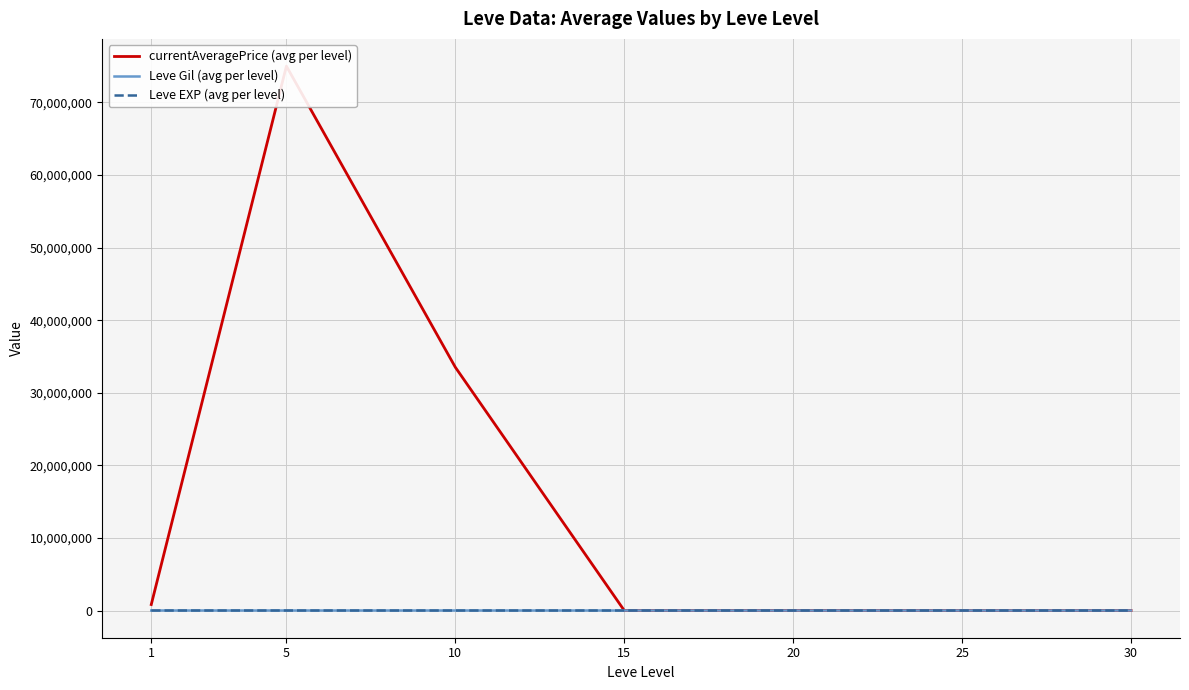

What is the difference between the maximum and minimum values in the currentAveragePrice (avg per level) series?

75000266.7